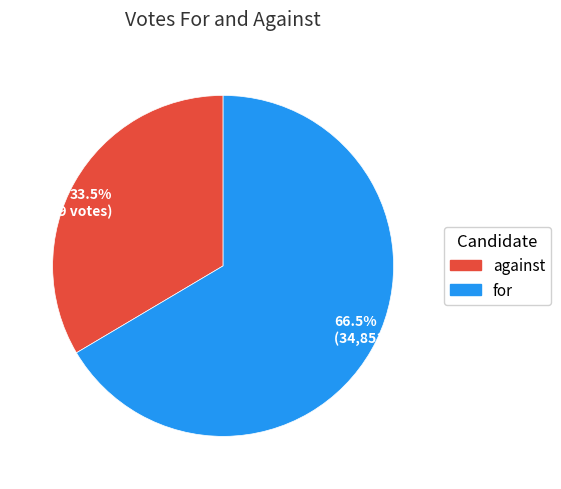

To the nearest percent, what is the average slice percentage?

50%